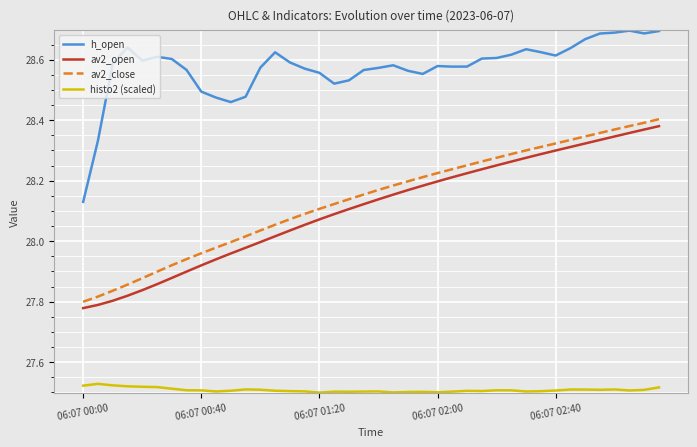

What is the difference between the maximum and minimum values in the av2_open series?

0.6